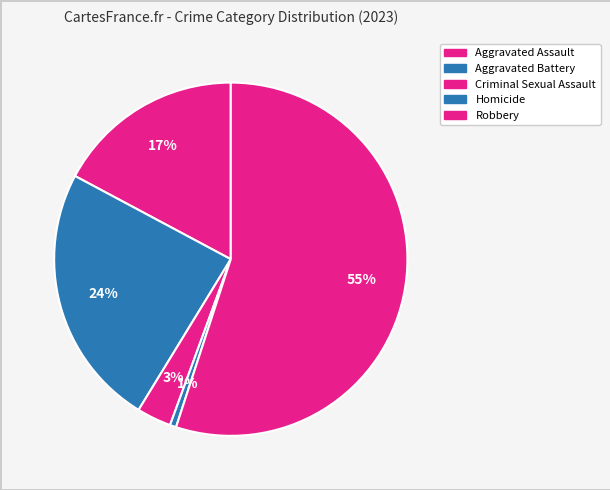

Which slice is the largest?

Robbery